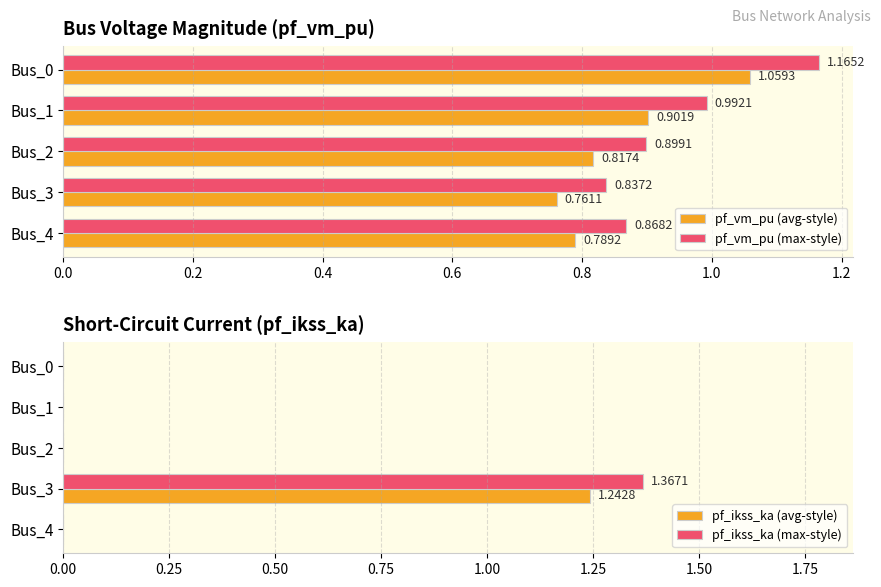

Is it true that pf_ikss_ka (avg-style) equals 0.5 at Bus_4?

False